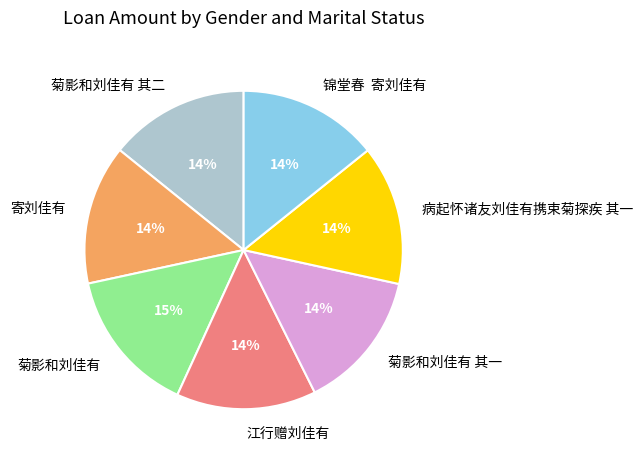

True or false: 江行赠刘佳有 accounts for 22% of the total.

False